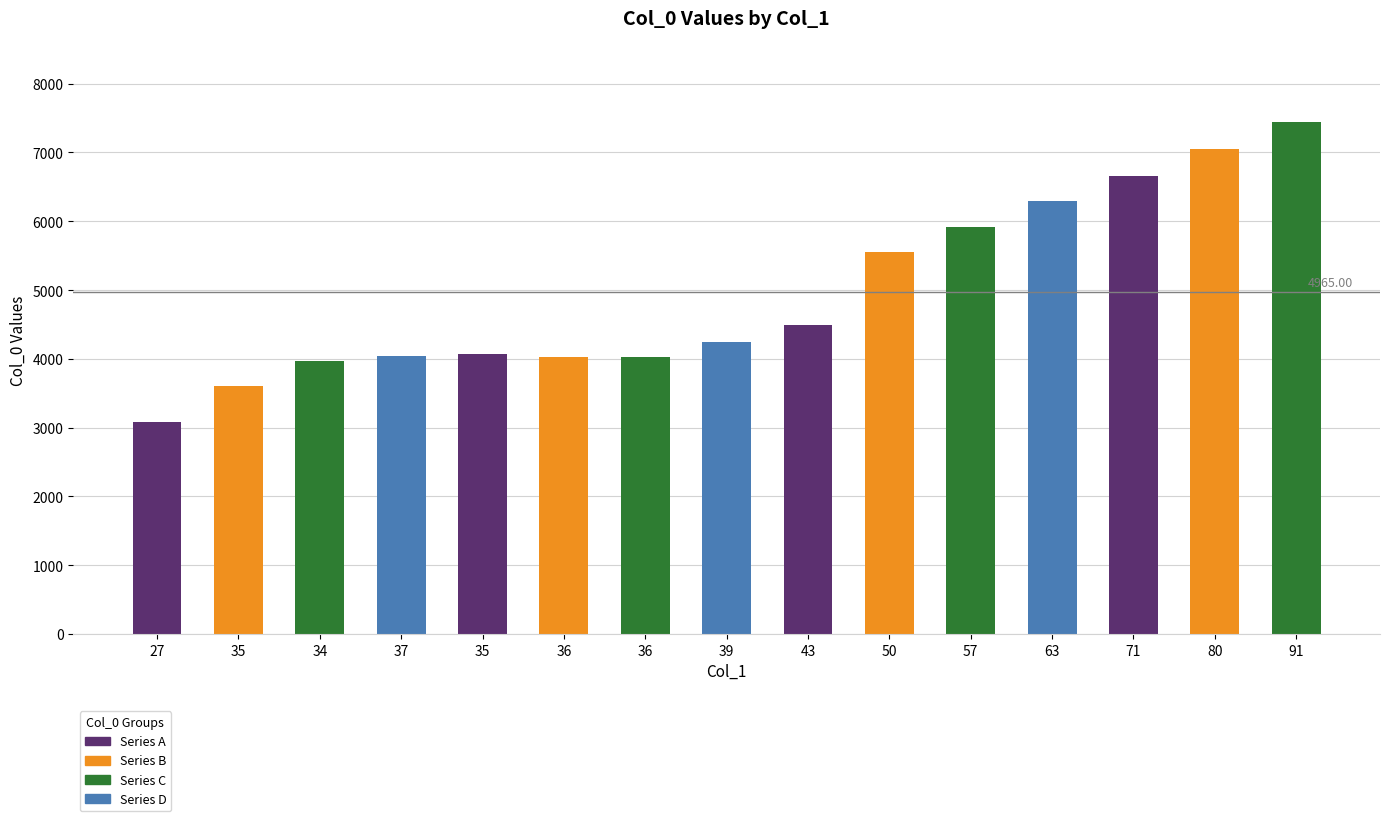

Reading left to right, what are all the values shown in this chart?

3085	3609	3966	4039	4075	4024	4022	4252	4487	5549	5912	6294	6665	7049	7447